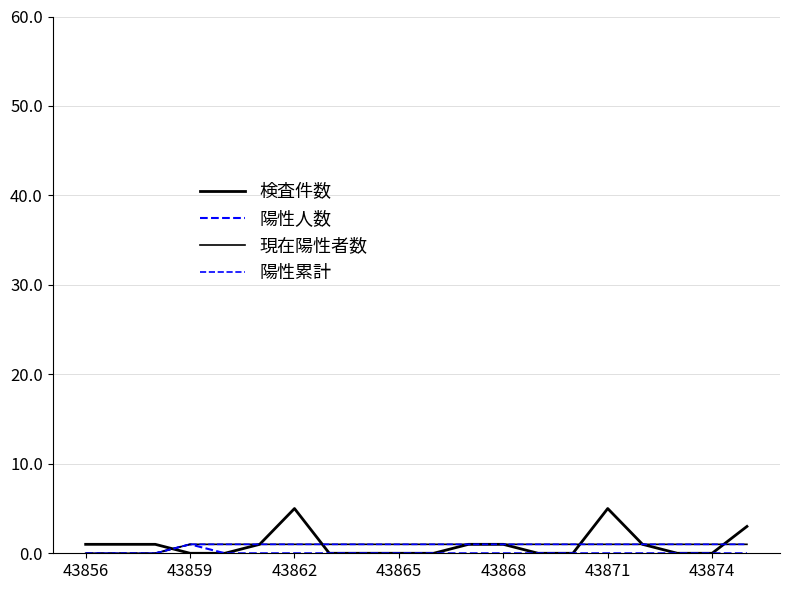

Does the chart display data point markers on the line(s)?

No